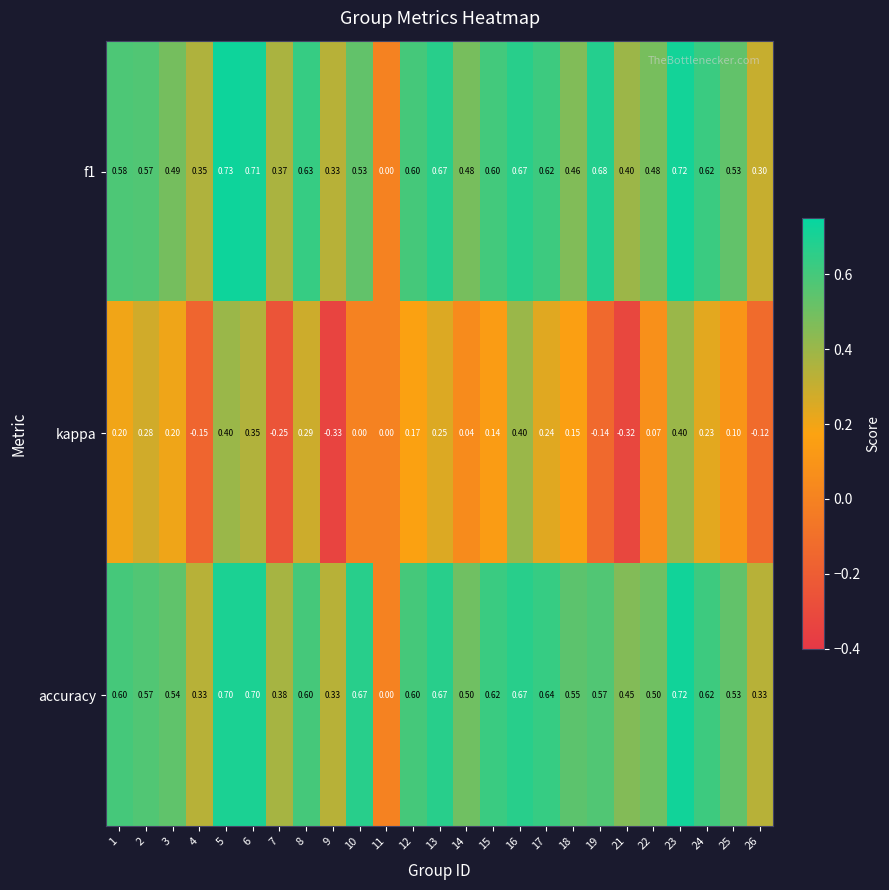

What is the greatest value displayed?

0.7